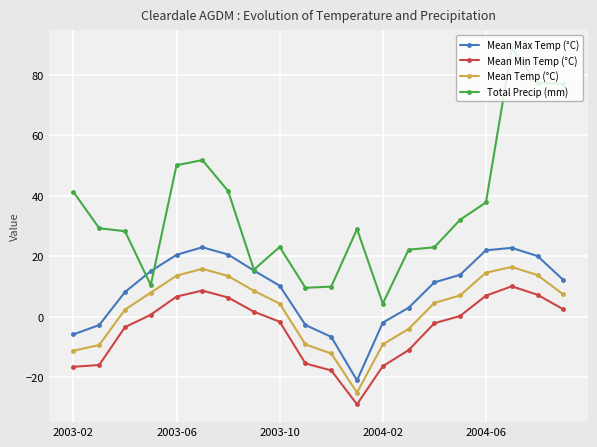

What is the value of the Mean Temp (°C) point at the 20th from the left?

7.4